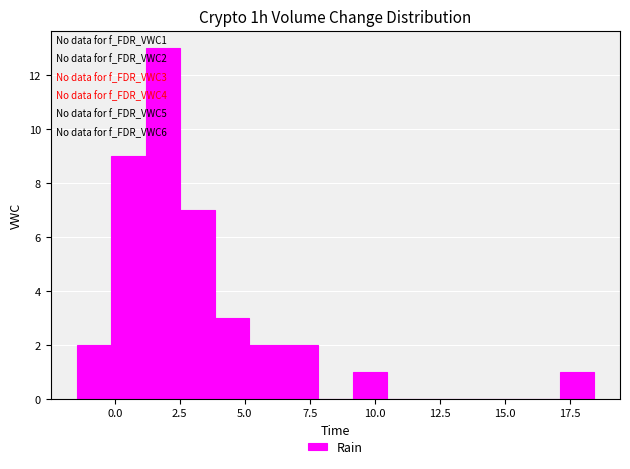

Around what value on the x-axis is the tallest bar? Give the approximate position of its centre, as read against the axis.

2.0